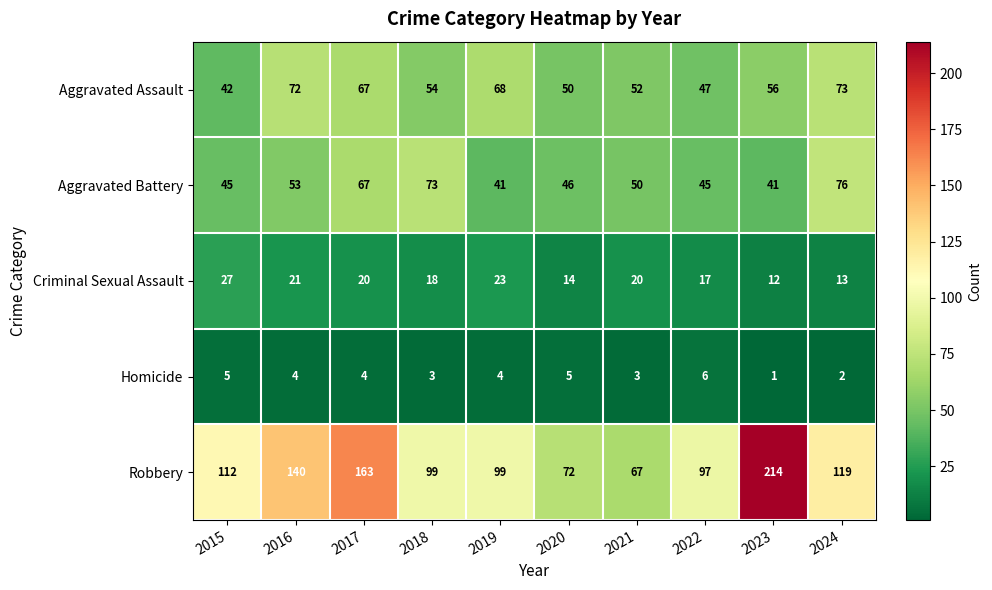

What is the total value across all series at 2018?

247